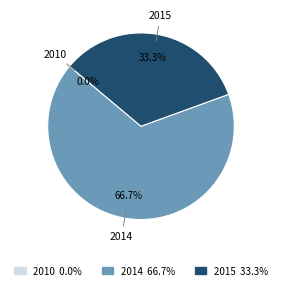

To the nearest percent, what percentage of the pie is 2014?

67%